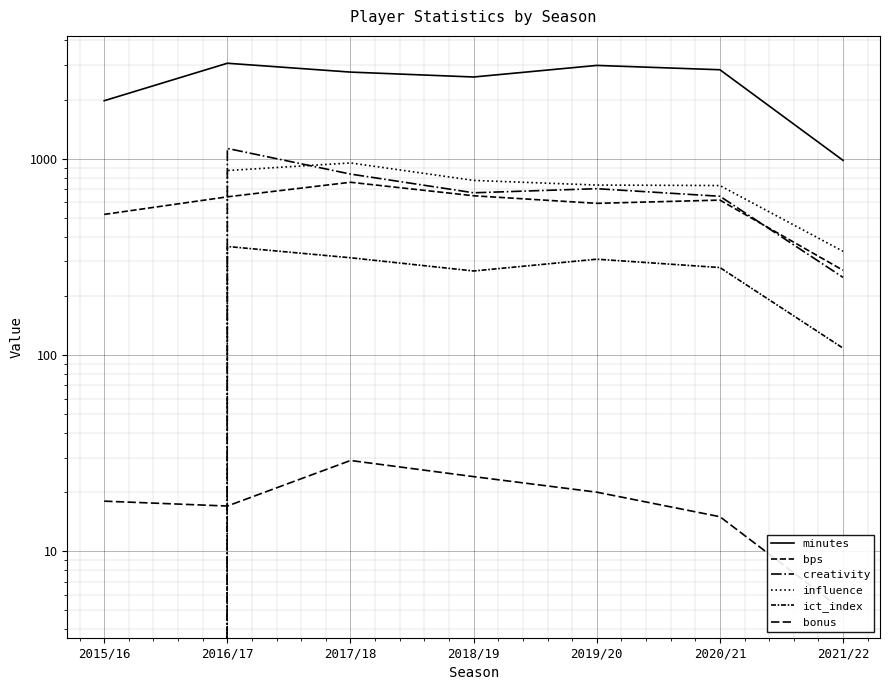

What is the spread (max minus min) of values at 2017/18?

2731.0